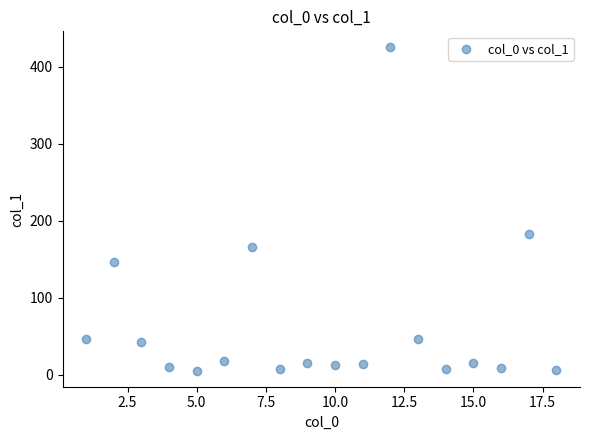

What is the range of X values (max minus min)?

17.0